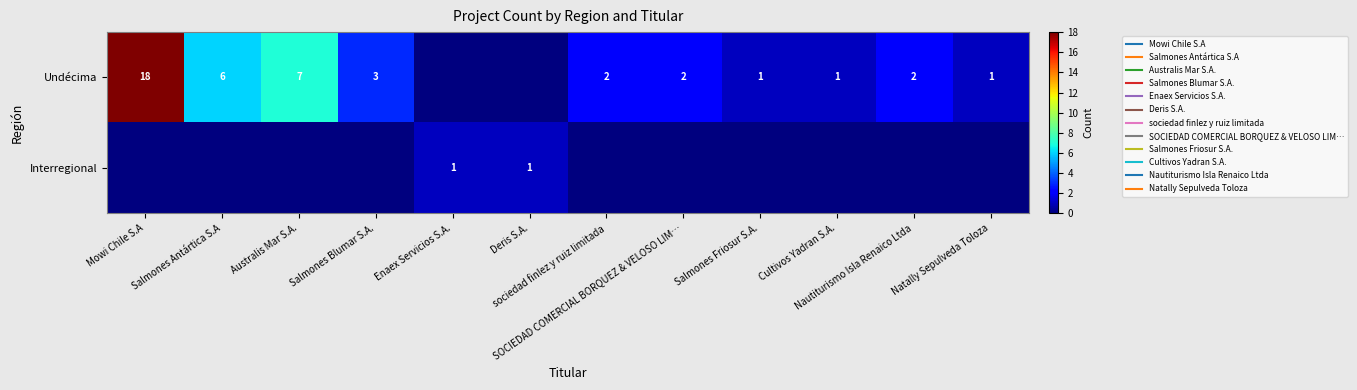

Which series changed the most between sociedad finlez y ruiz limitada and Salmones Friosur S.A.?

Undécima